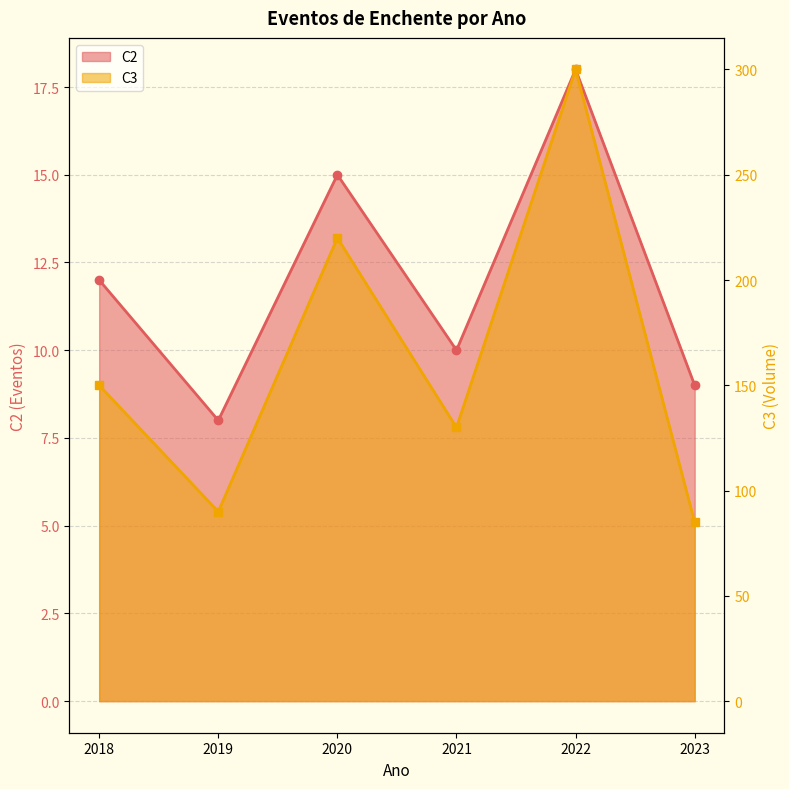

Rank the series at 2022 from lowest to highest value.

C2, C3